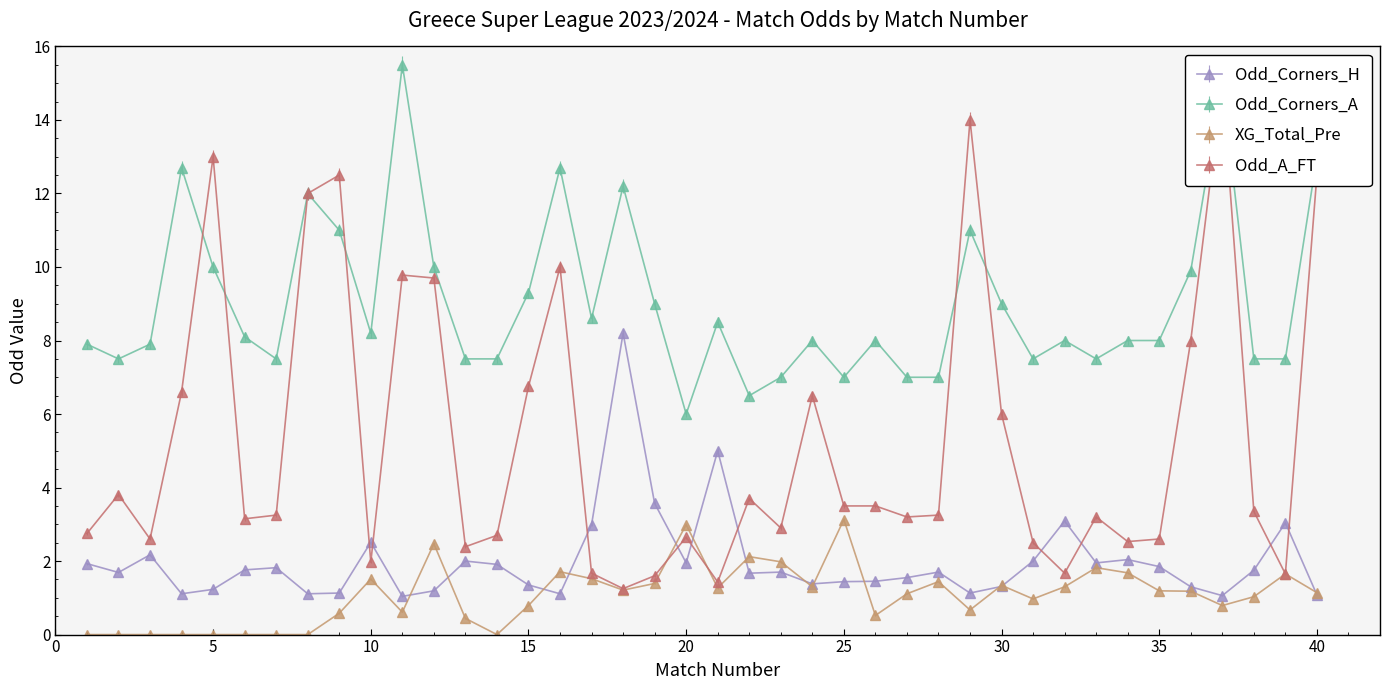

In XG_Total_Pre, how many points are lower than both neighbors (excluding endpoints)?

9